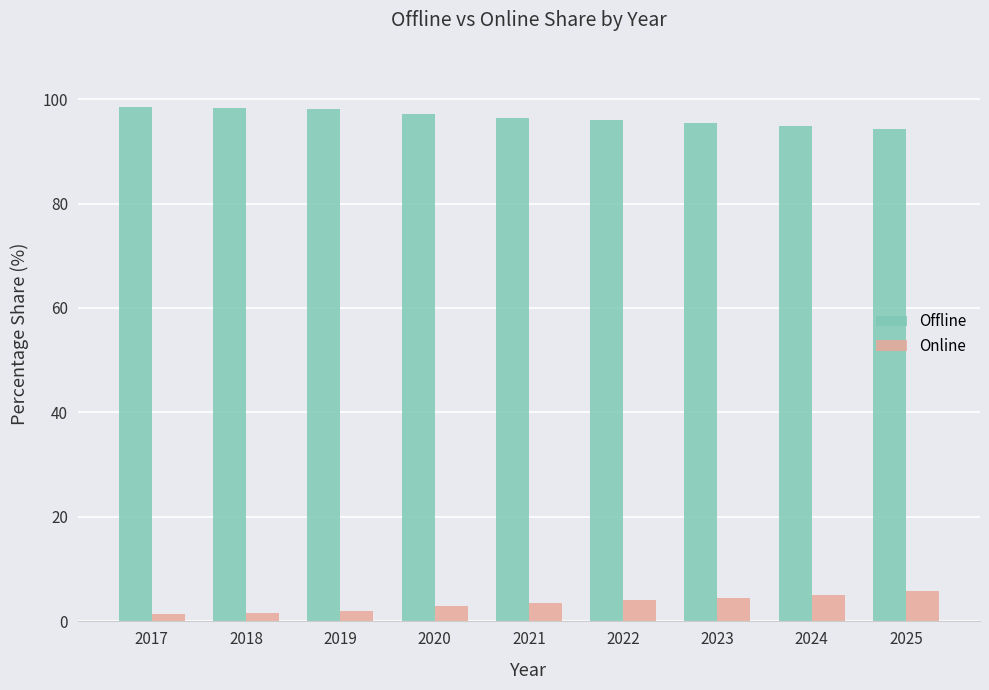

What is the spread (max minus min) of values at 2023?

90.9